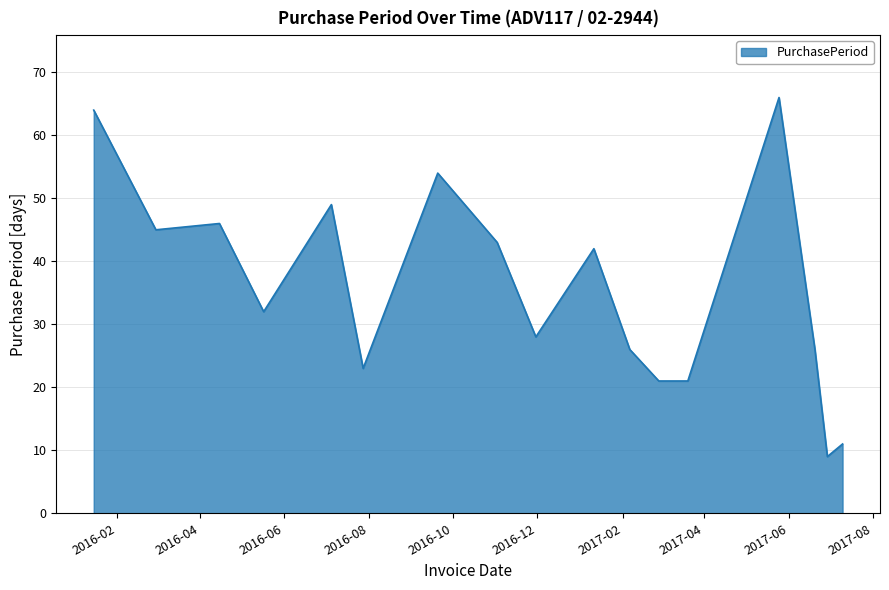

What is the greatest value displayed?

66